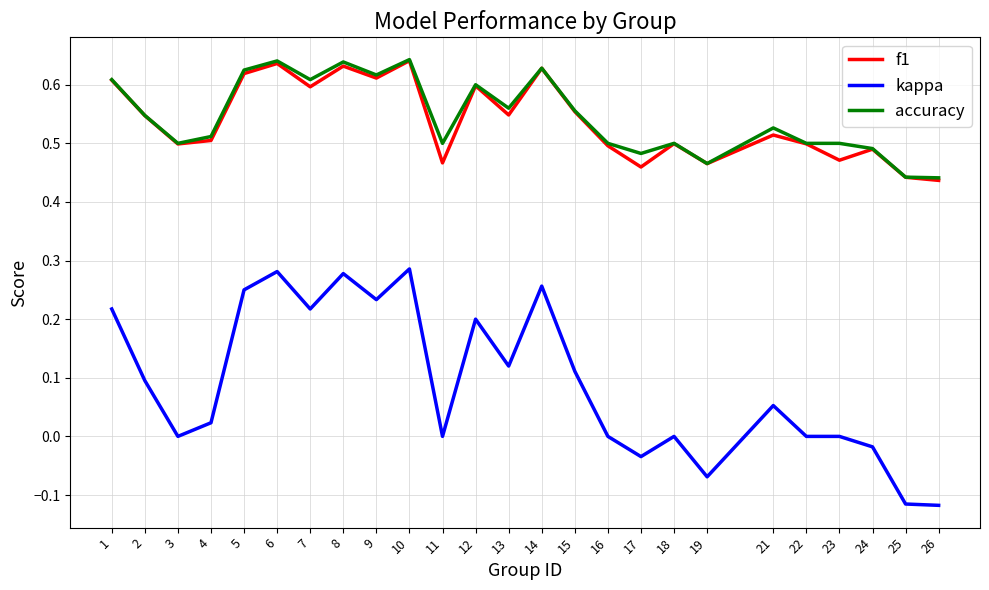

What is the total value across all series at 14?

1.5